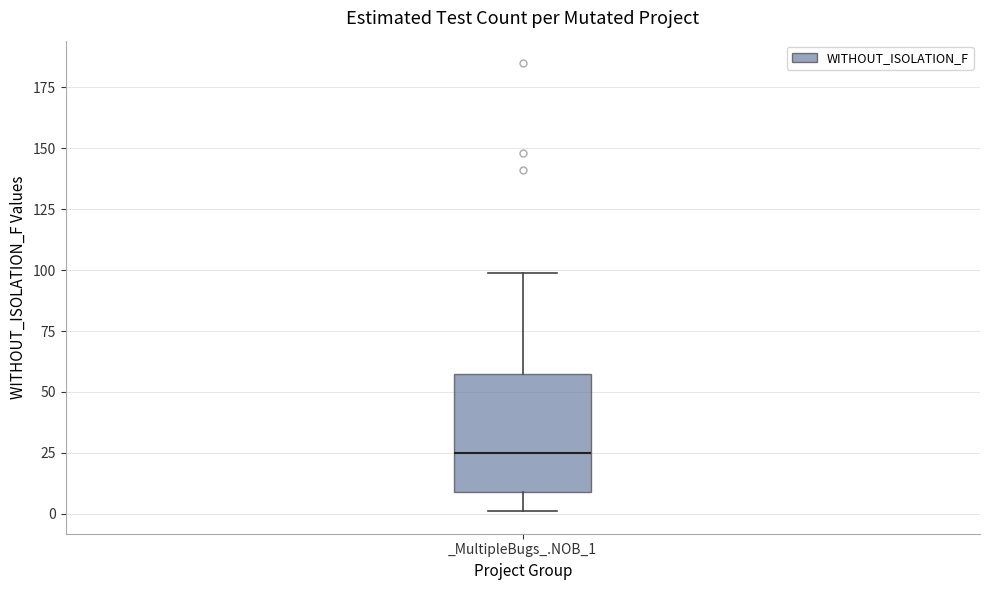

Read this box plot against the y-axis: the position of the median line, the range covered by the box, and the ends of both whiskers. The values are not printed on the chart, so give them approximately, as read against the axis.

median 25, box 10 to 60, whiskers 0 to 100